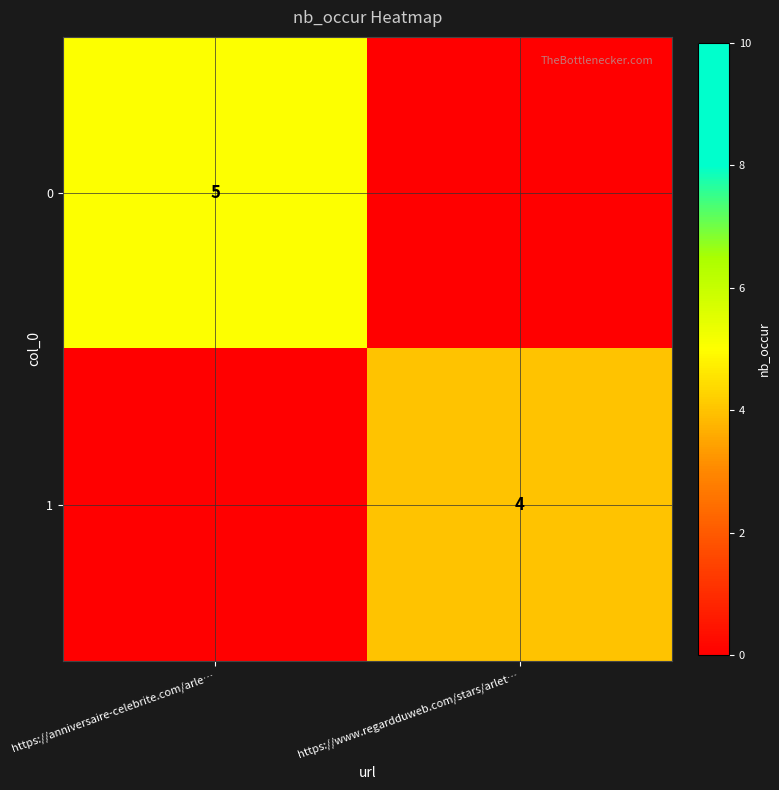

True or false: 1 has a value of 4 at https://www.regardduweb.com/stars/arlet….

True